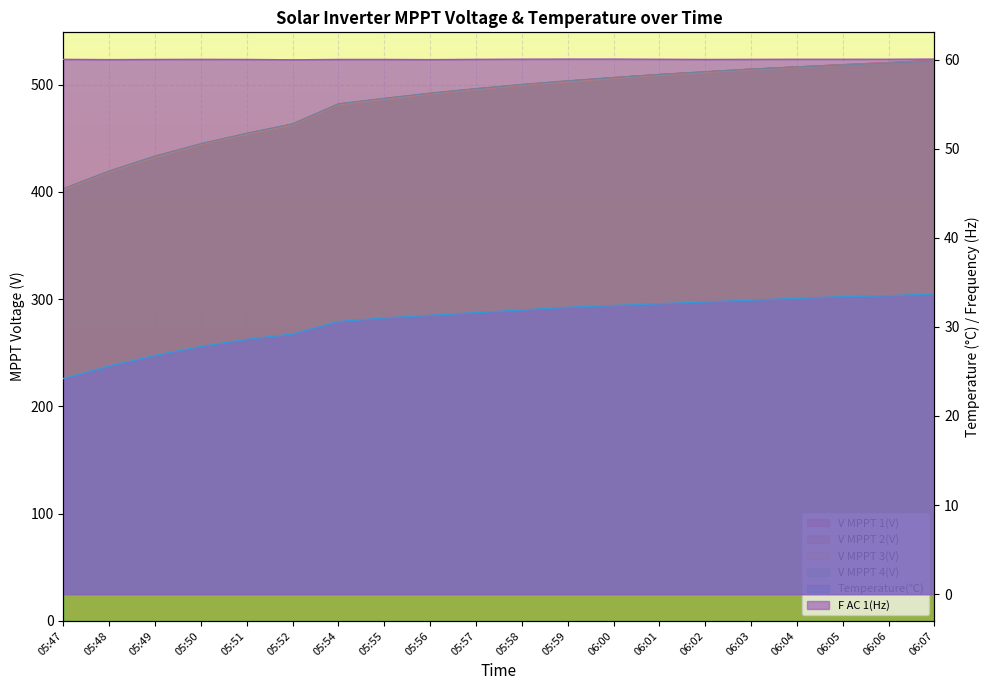

Between 06:02 and 06:07, which series saw the biggest shift?

V MPPT 1(V)